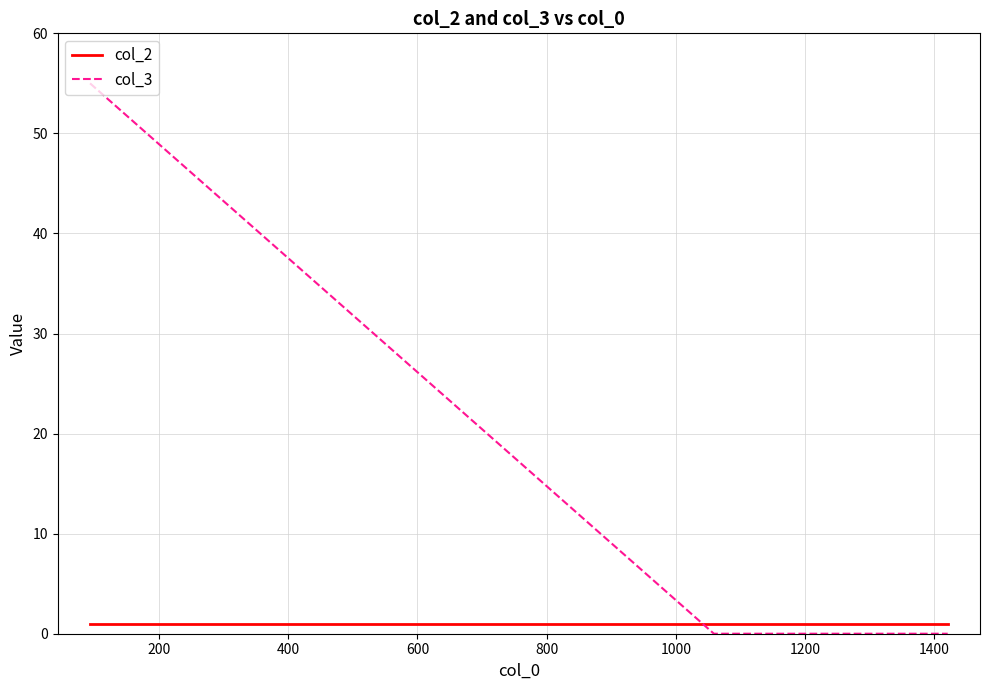

How many series are shown in this chart?

2